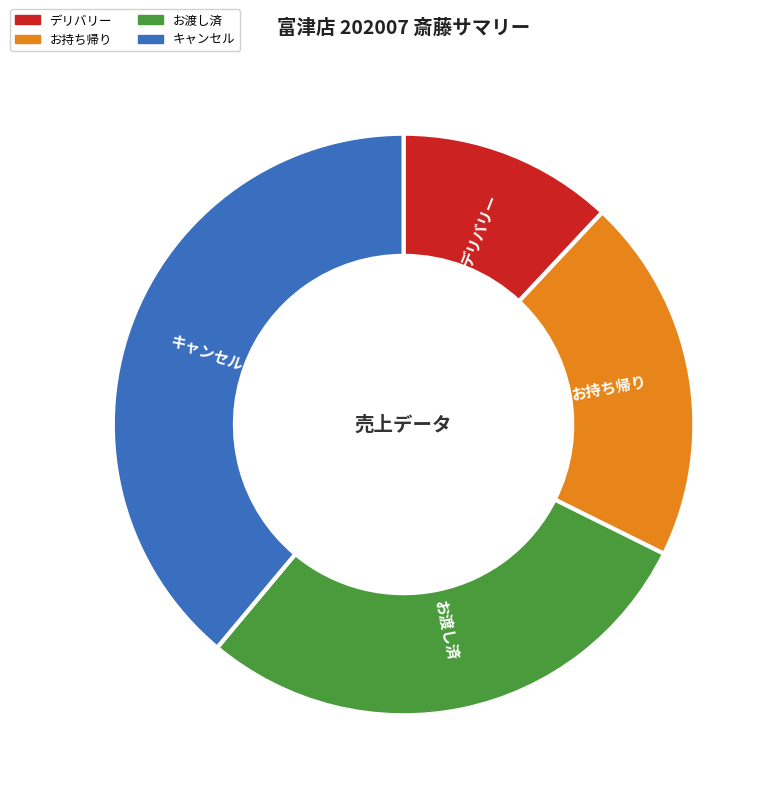

Which category has the smallest portion of the pie?

デリバリー